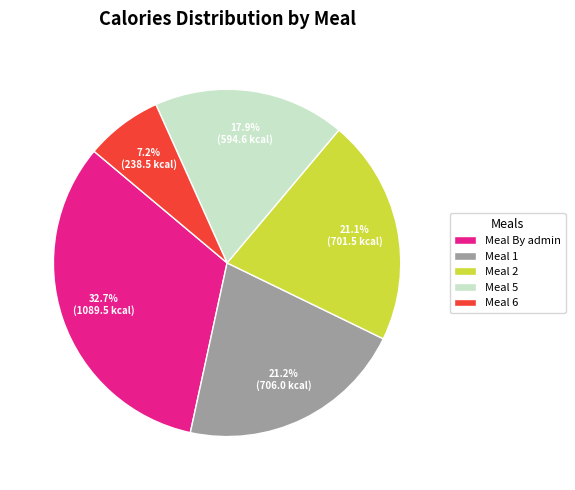

Which has a higher value, Meal 5 or Meal 6?

Meal 5